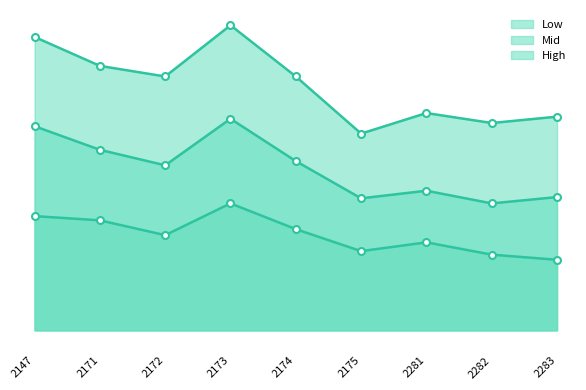

Which series changed the most between 2172 and 2282?

High